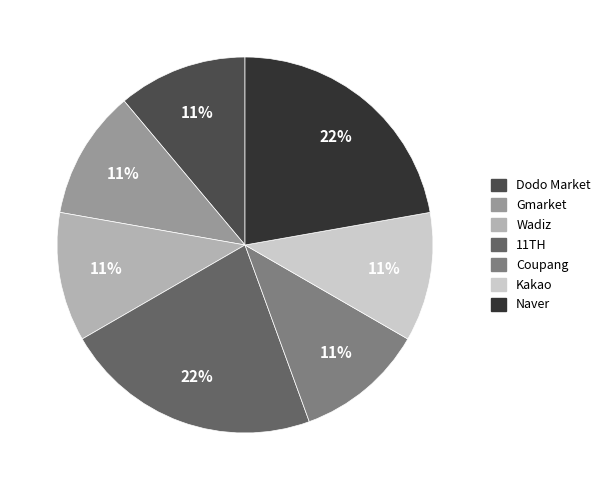

To the nearest percent, what is the average slice percentage?

14%